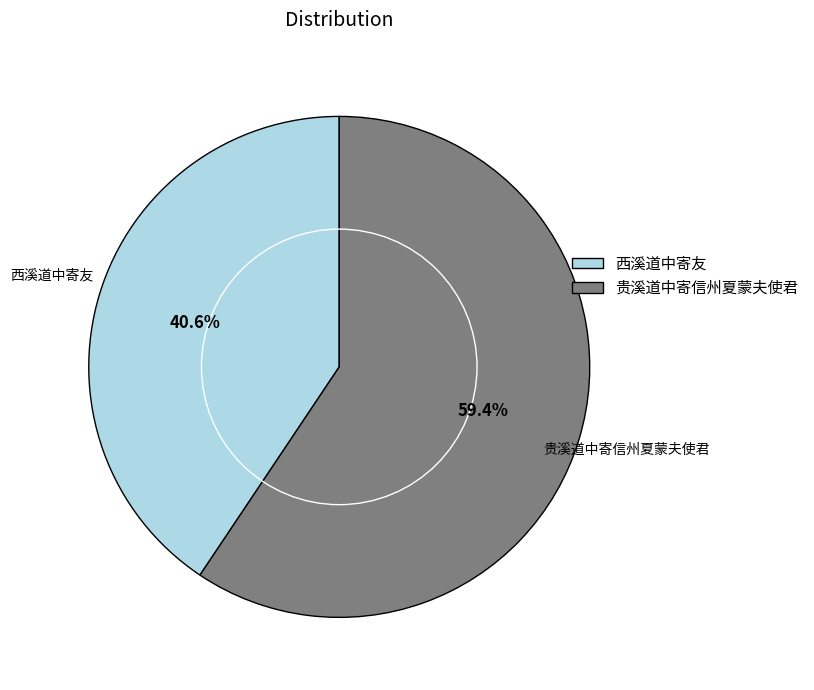

Do 贵溪道中寄信州夏蒙夫使君 and 西溪道中寄友 together represent more than half of the pie?

Yes